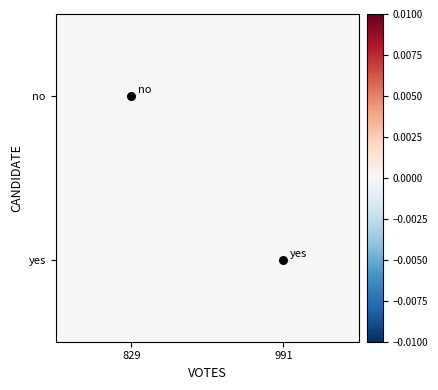

At how many categories does at least one series exceed 0?

1